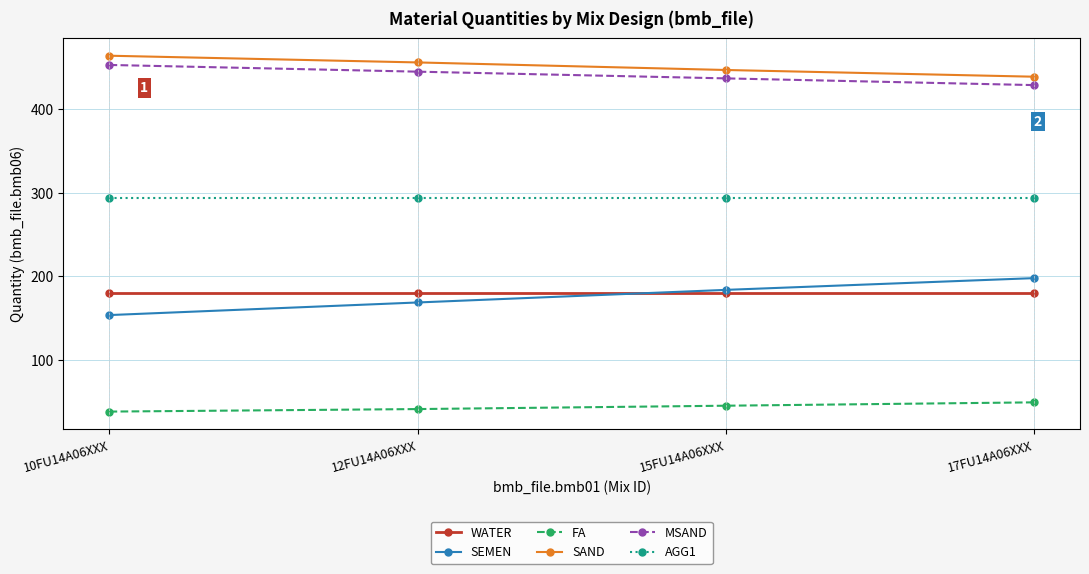

Which series has the widest spread of values?

SEMEN